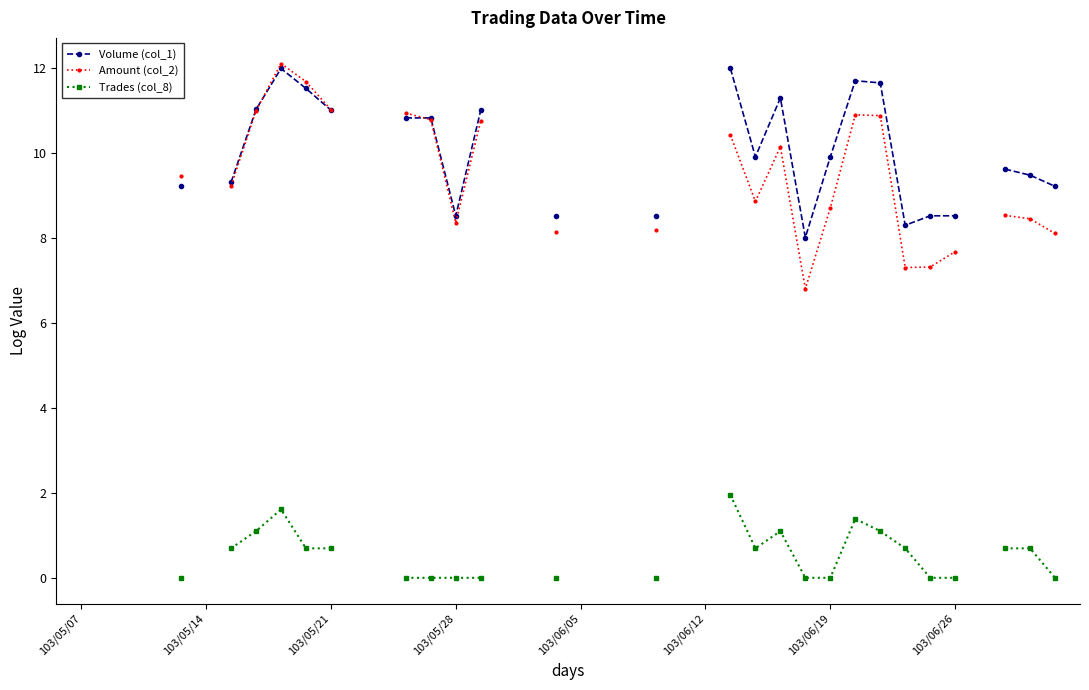

At 103/06/19, list the series in order from largest to smallest.

Volume (col_1), Amount (col_2), Trades (col_8)